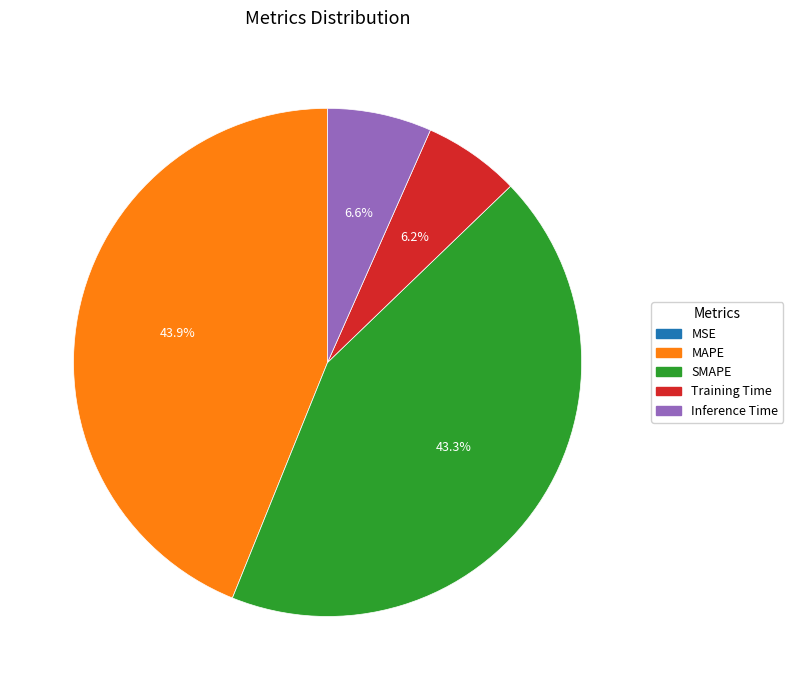

Which slice is the largest?

MAPE